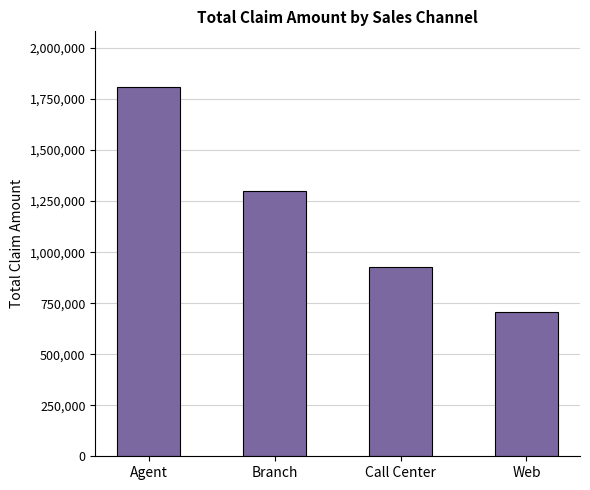

Count the number of data series in this chart.

1